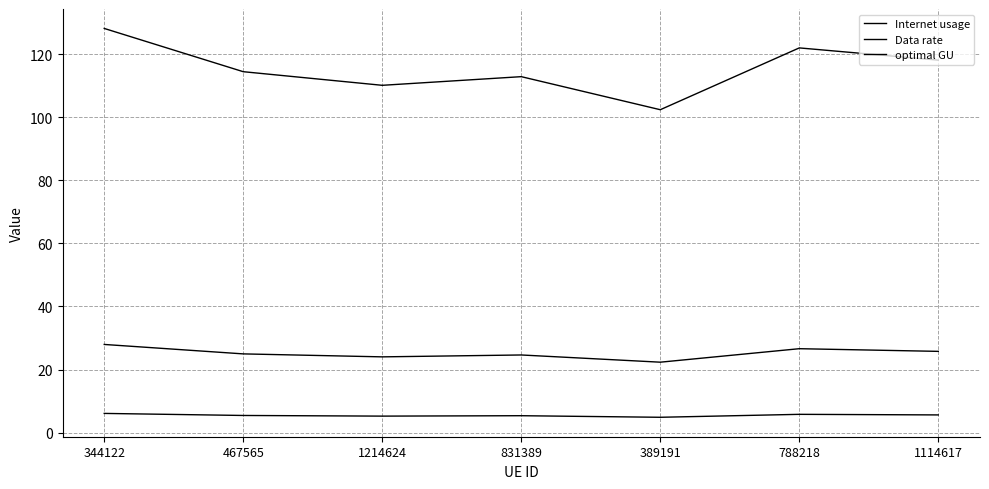

How many lines are shown in the chart?

3